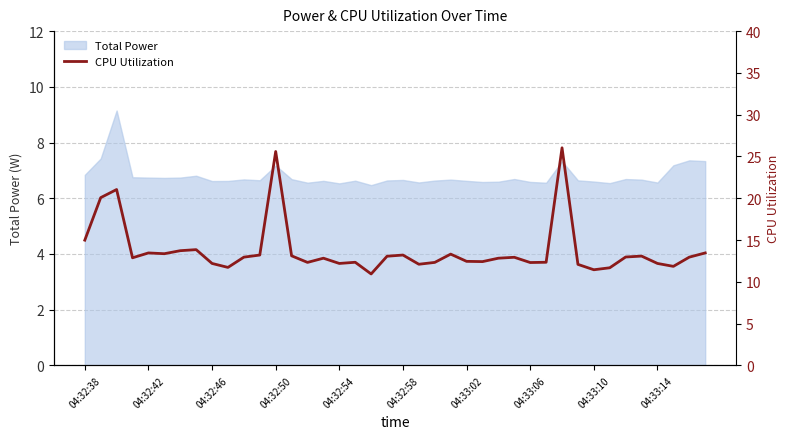

What is the sum of all values?

549.9